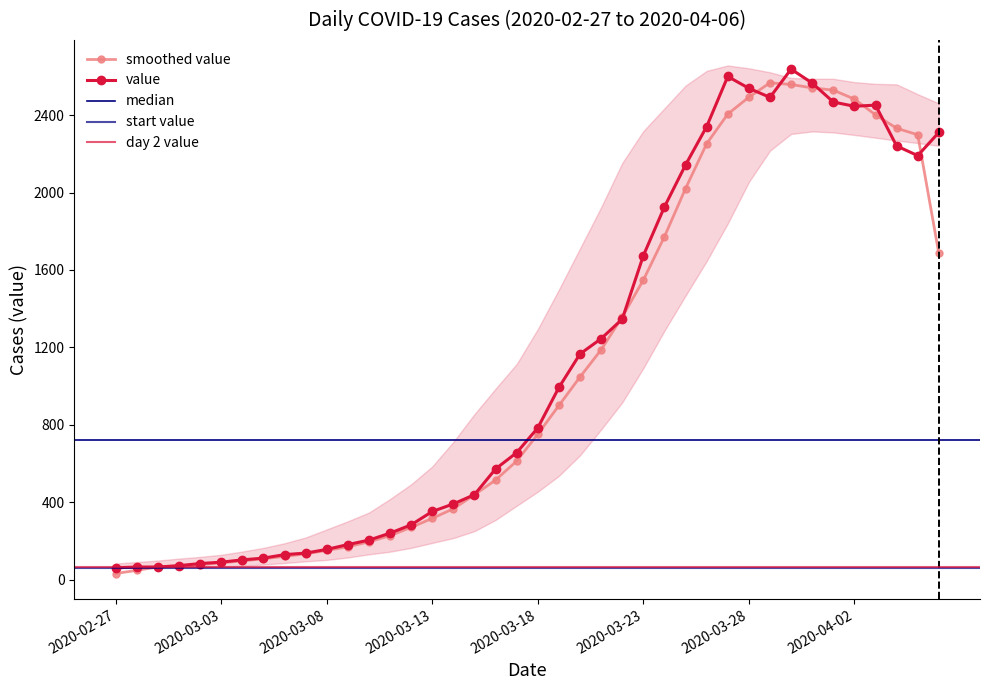

What position from the left is 2020-03-03?

6